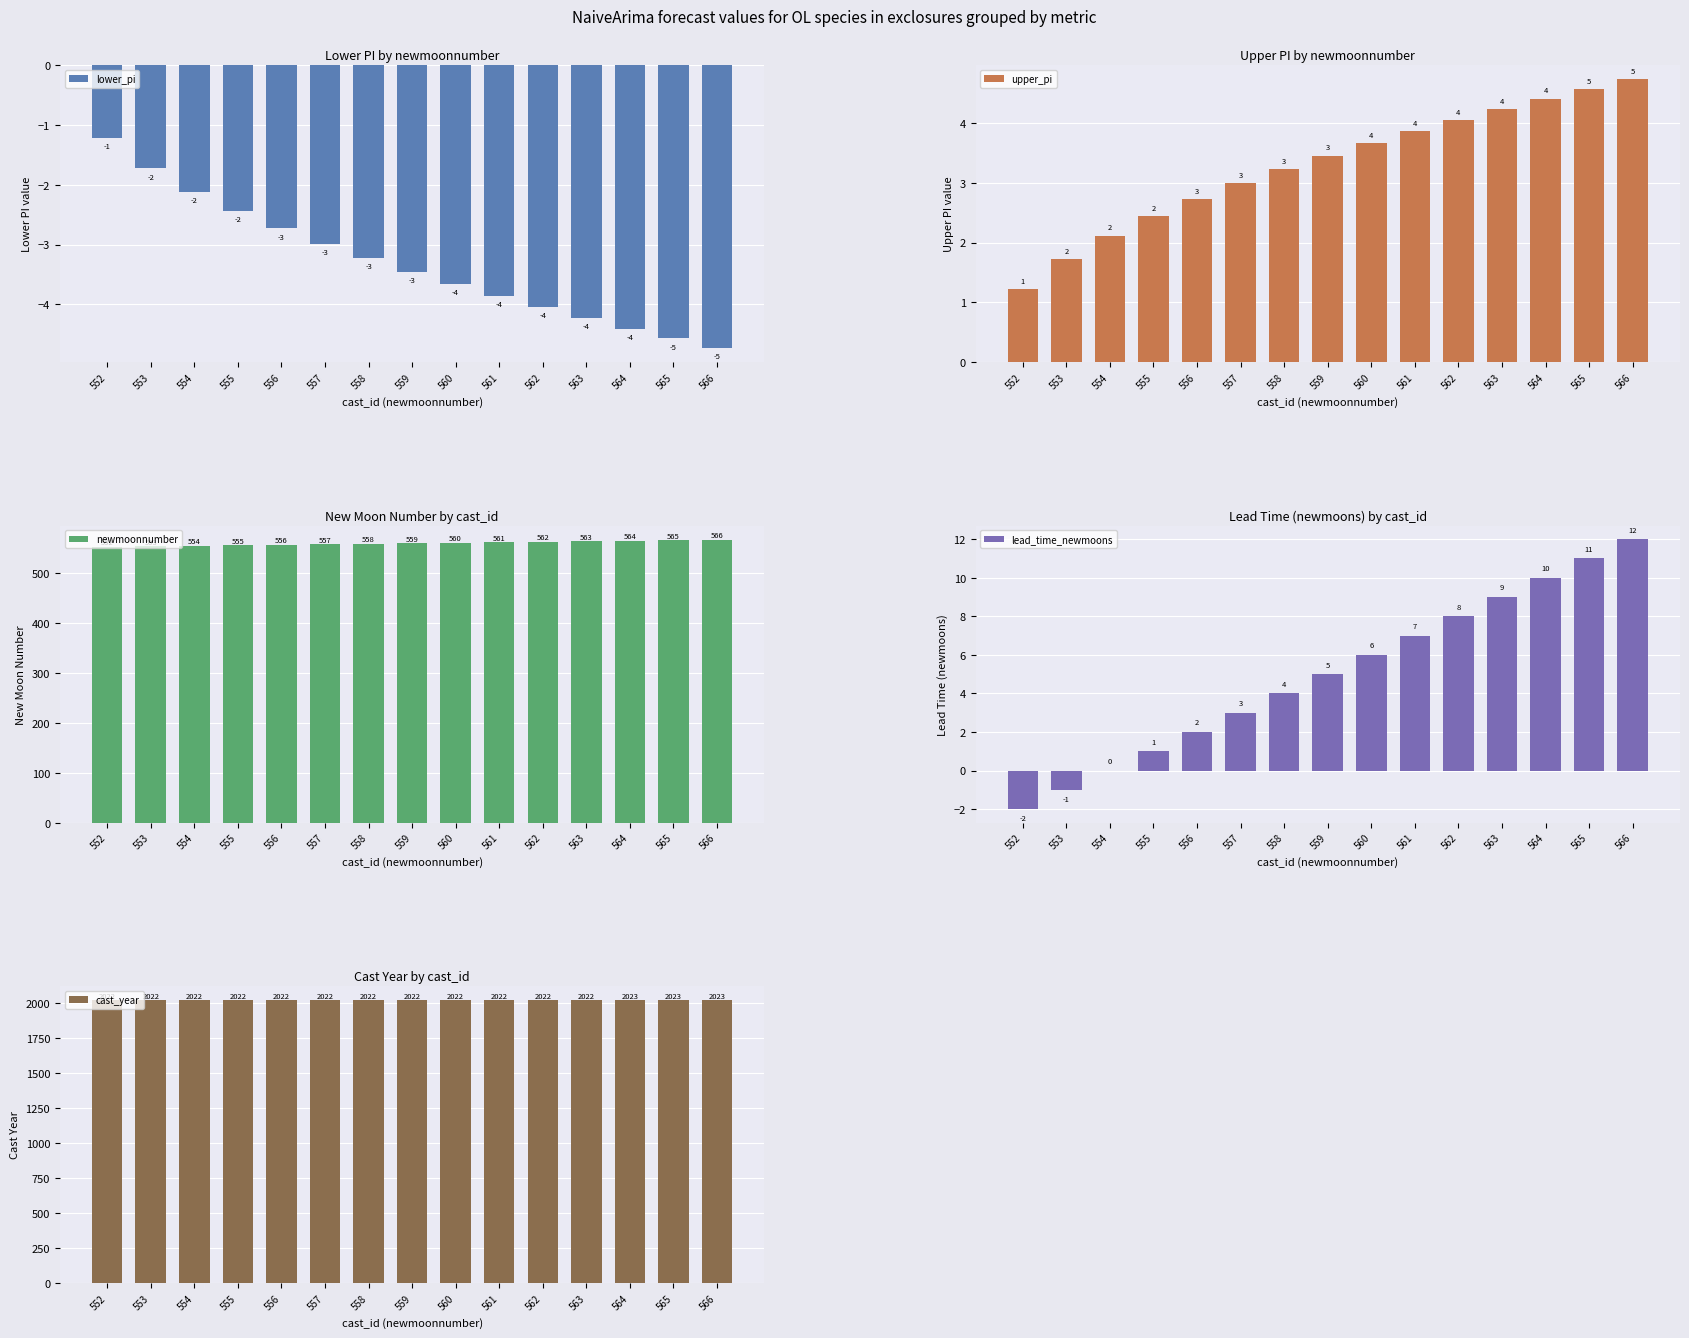

The lead_time_newmoons series shows -3.3 at 552. True or false?

False